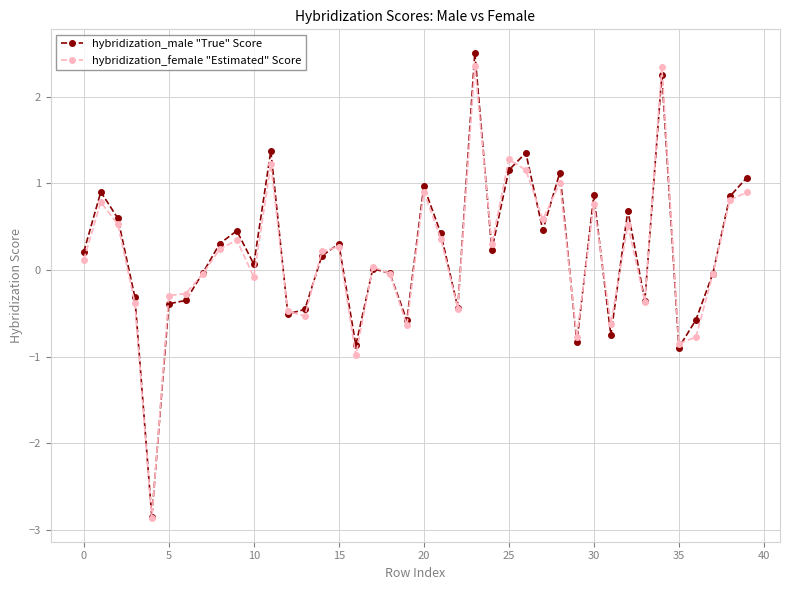

True or false: hybridization_male "True" Score has more than 0 interior local peaks.

True